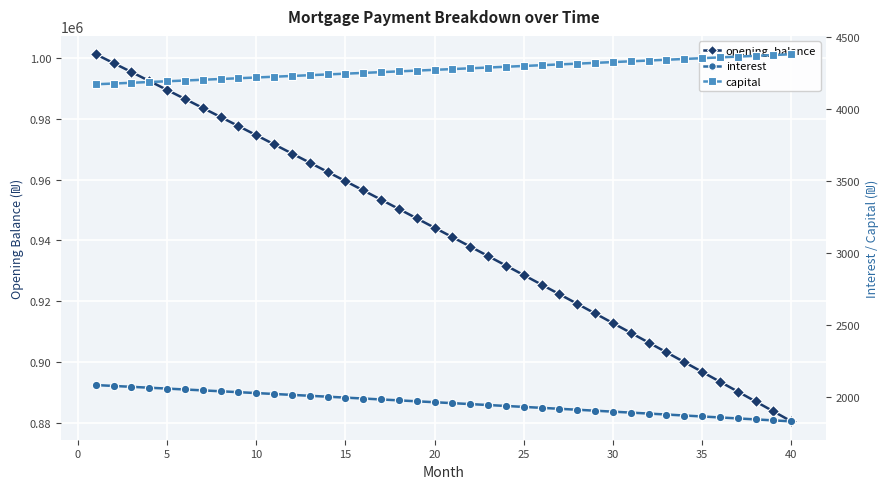

At how many categories does at least one series exceed 743663?

40